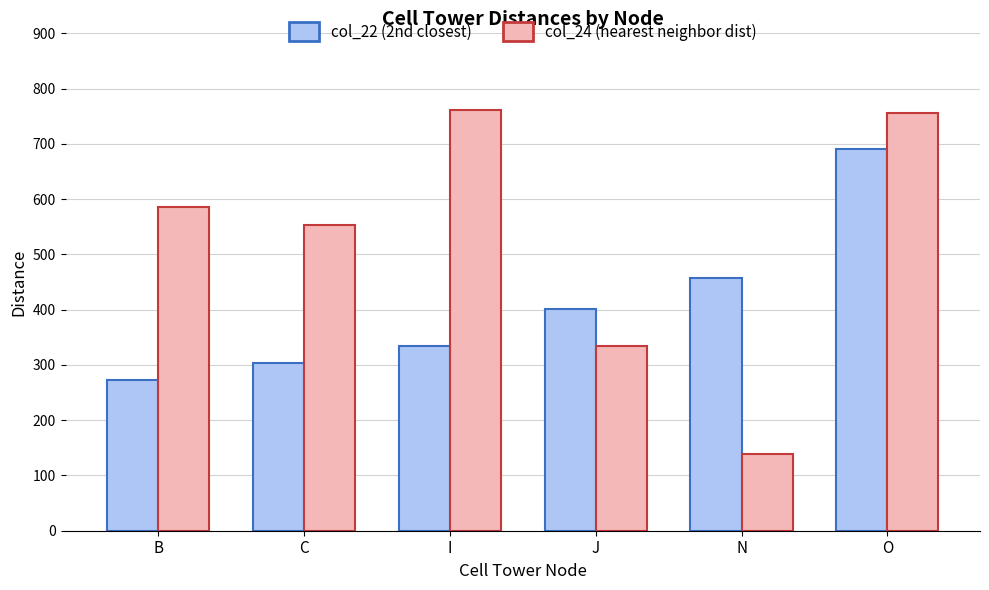

Reading right to left, transcribe all the data shown in this chart.

col_22 (2nd closest): O=690.4	N=456.7	J=401.4	I=333.4	C=303.2	B=272.8
col_24 (nearest neighbor dist): O=755.3	N=139.0	J=333.4	I=761.1	C=553.9	B=584.9